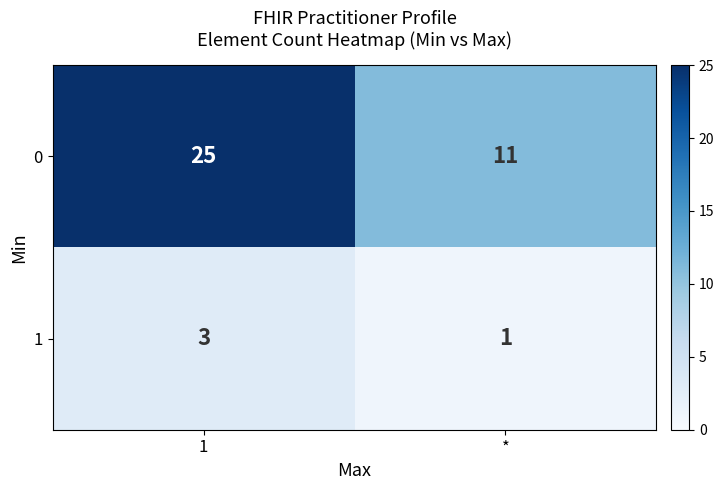

What is the sum of the 0 values at 1 and *?

36